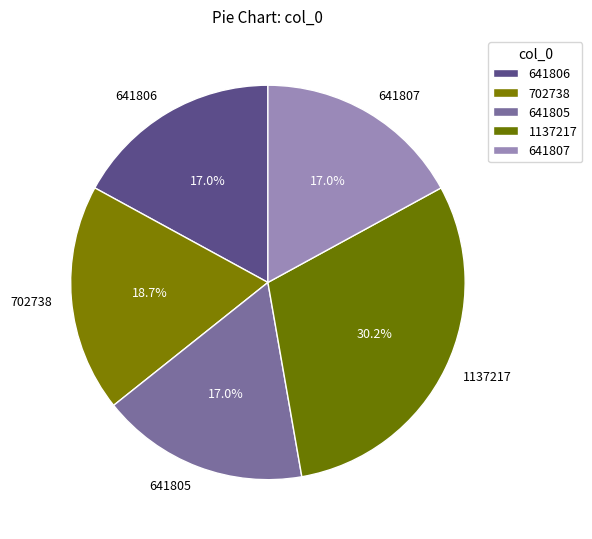

Does any single category account for the majority?

No